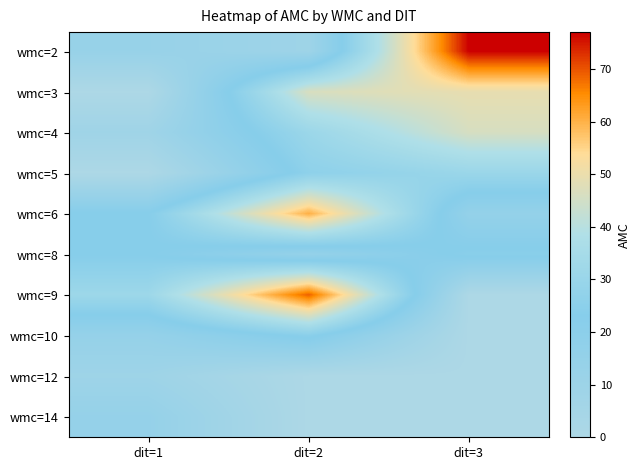

Where is wmc=4 nearest to the value 27?

dit=2